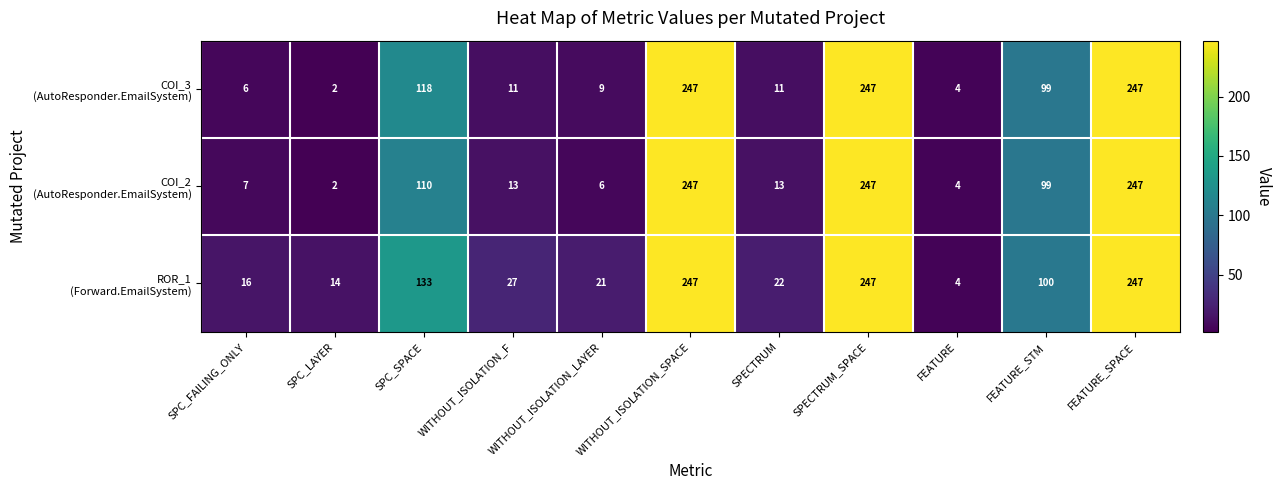

What is the total value across all series at WITHOUT_ISOLATION_LAYER?

36